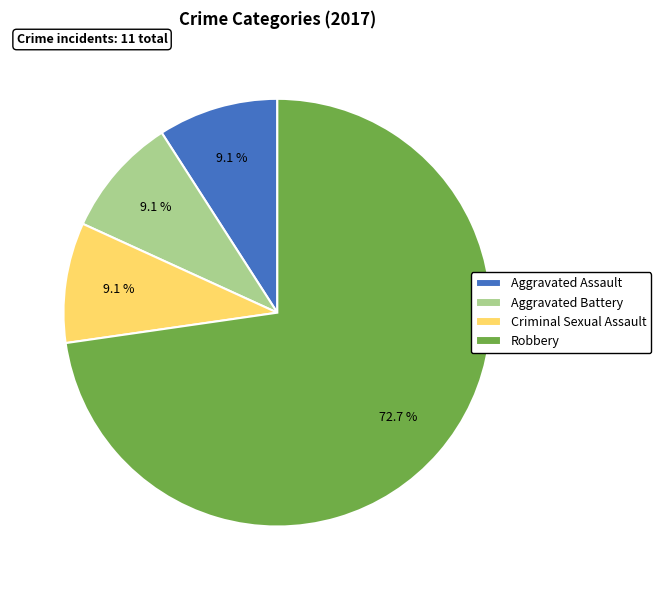

Does any single category account for the majority?

Yes